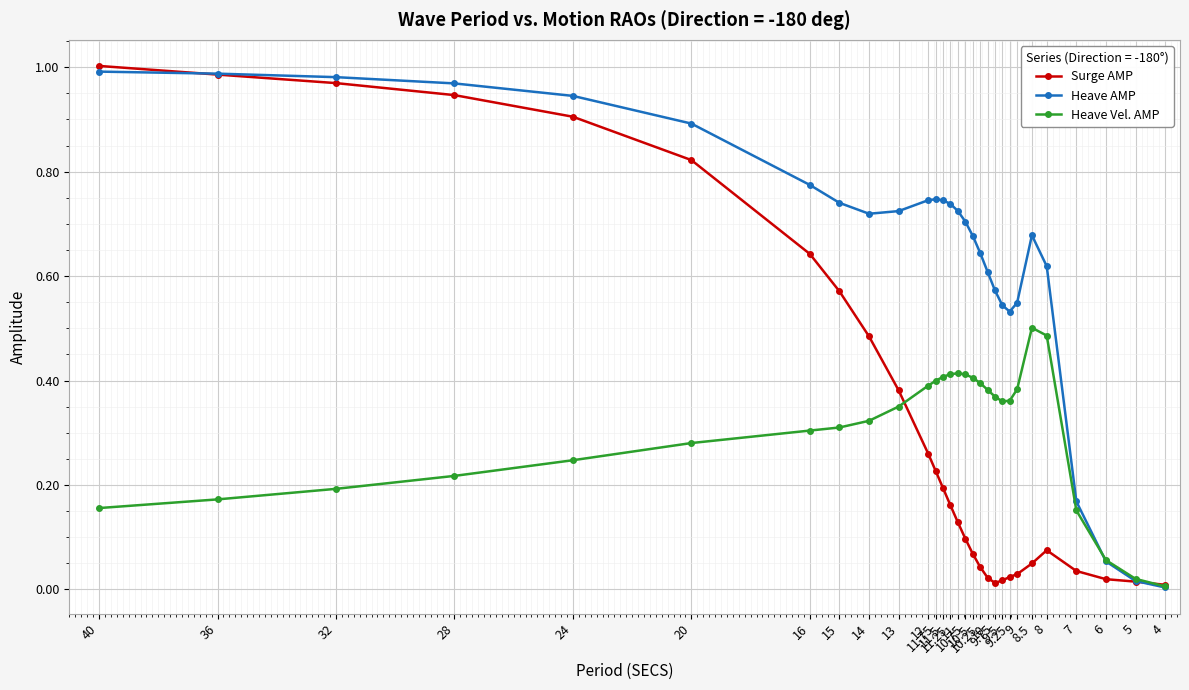

True or false: Heave AMP and Heave Vel. AMP intersect in this chart.

True